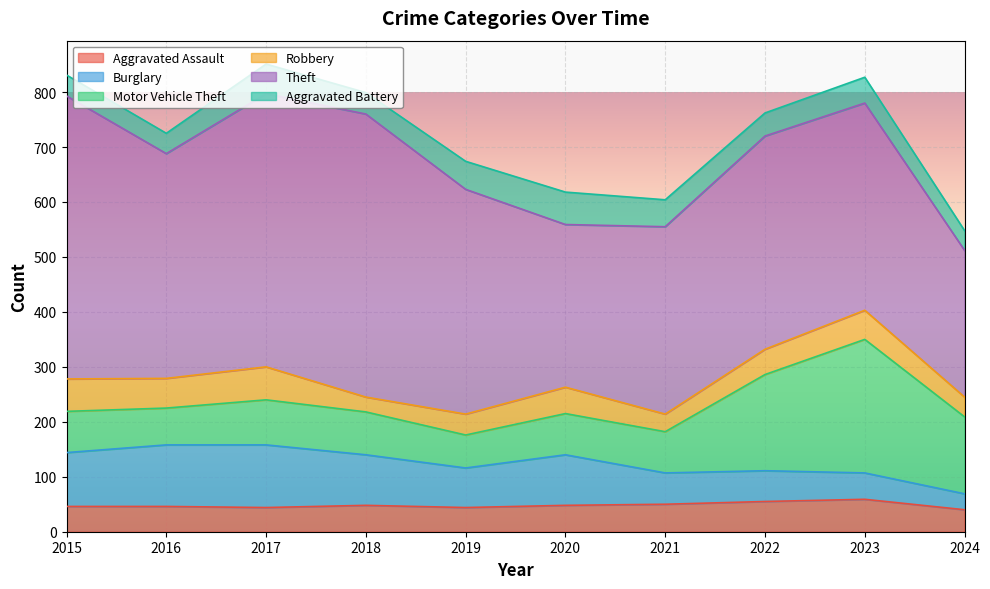

Between which two adjacent categories do Robbery and Aggravated Assault first intersect?

2017 and 2018